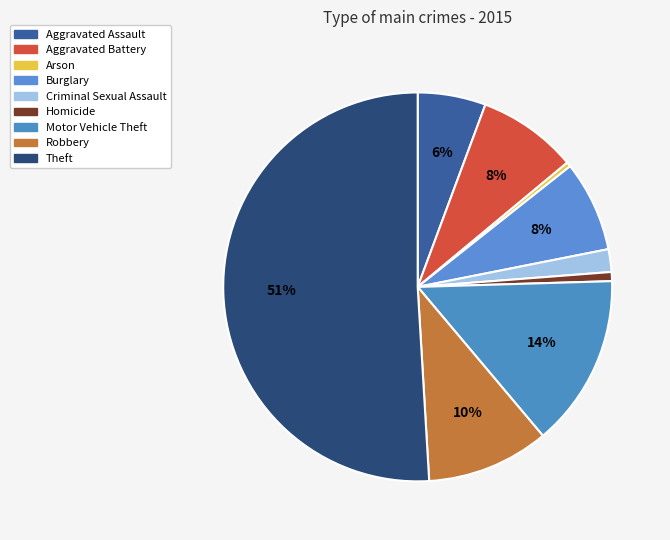

True or false: Motor Vehicle Theft accounts for 14% of the total.

True